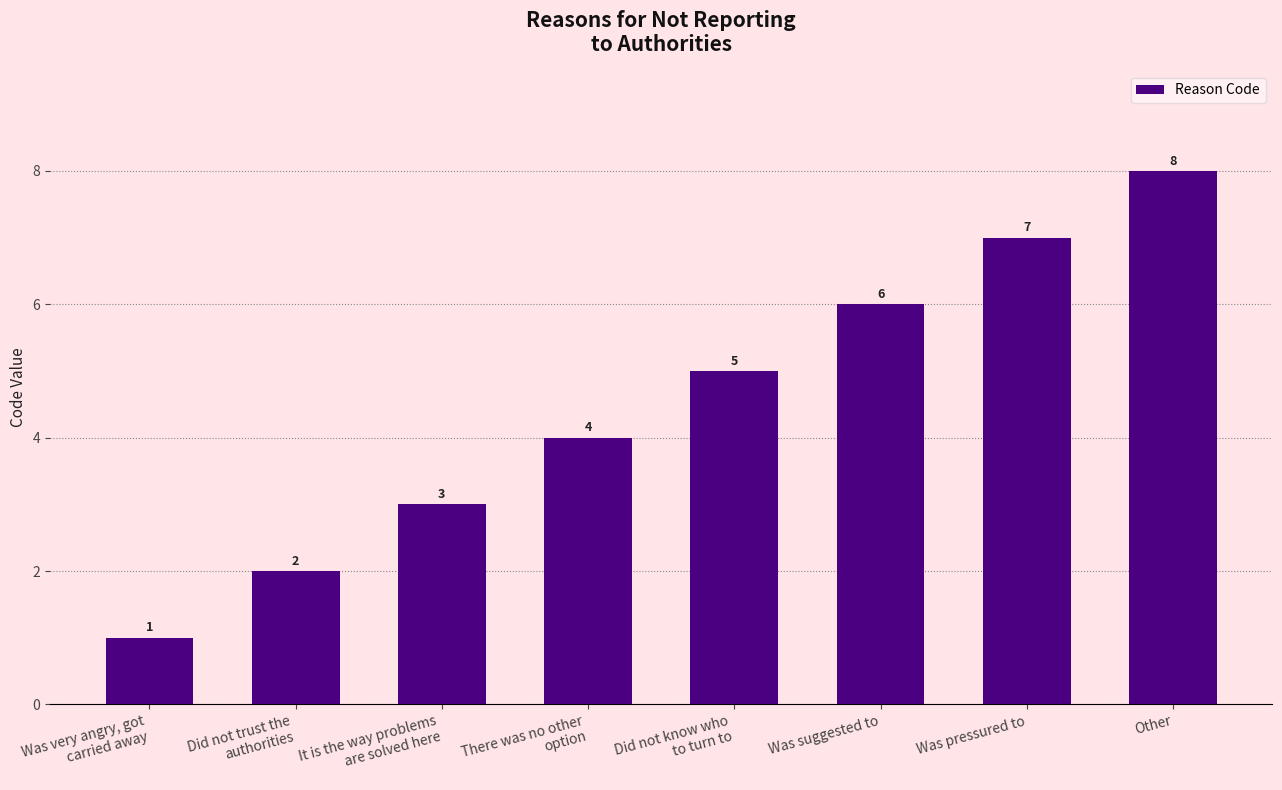

How many values are between 3 and 7?

5